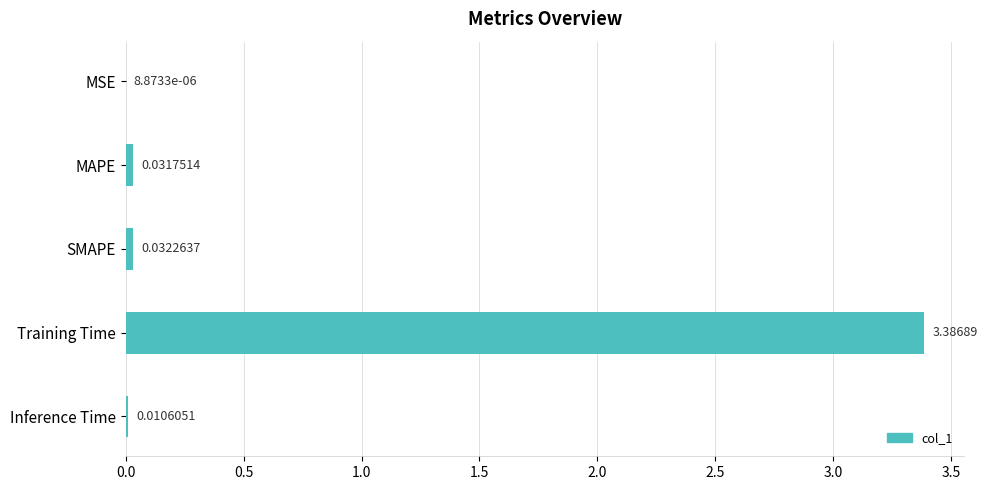

How many data points does each series have?

5